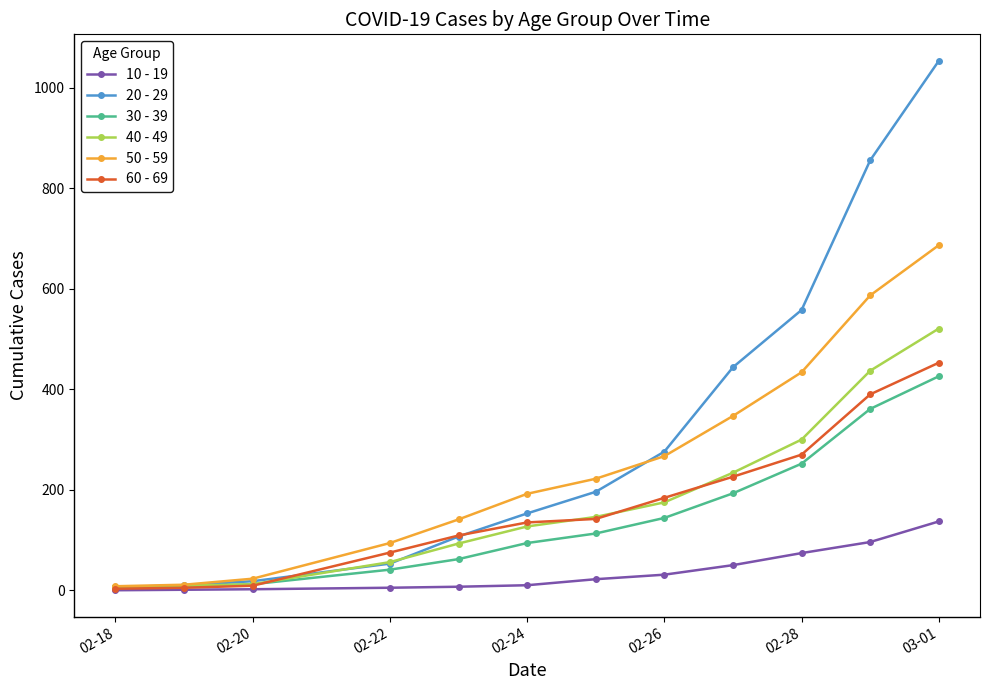

Which series has the largest total across all categories?

20 - 29